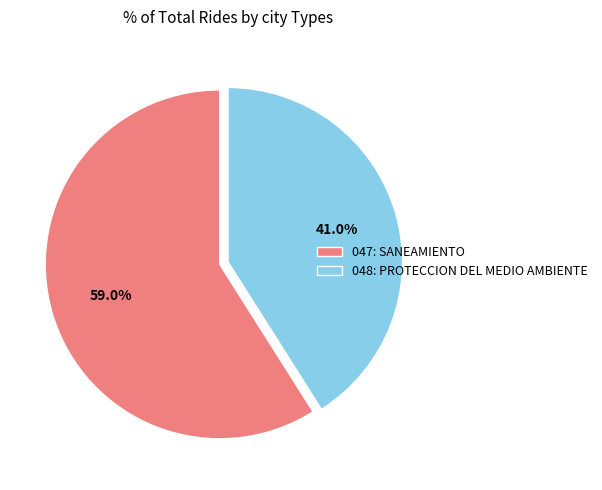

Does any single category account for the majority?

Yes